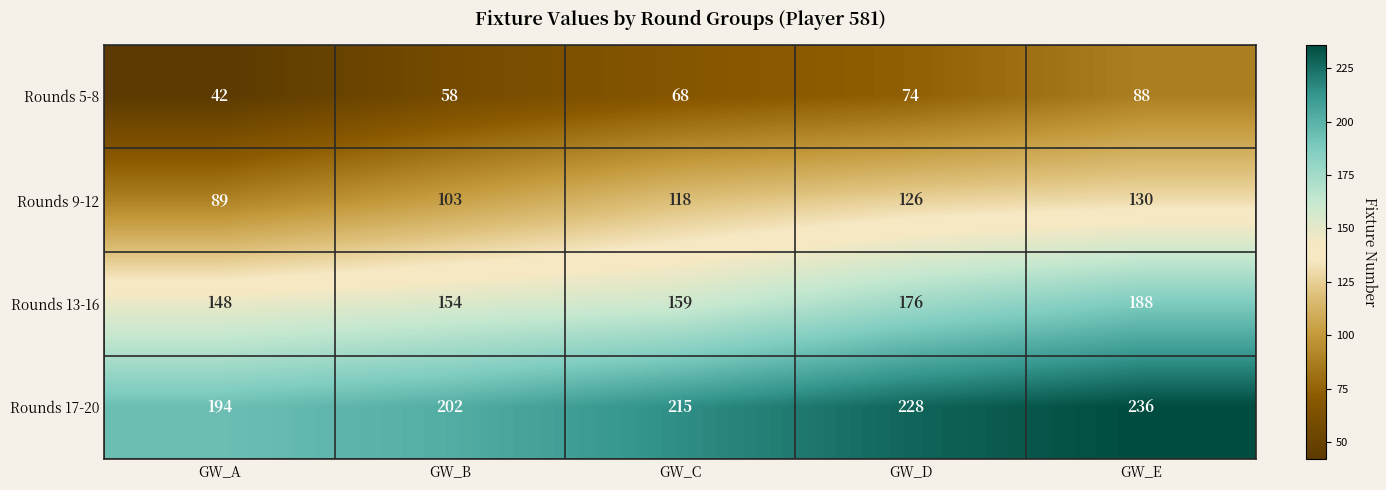

Rank the series by their average value, from lowest to highest.

Rounds 5-8, Rounds 9-12, Rounds 13-16, Rounds 17-20